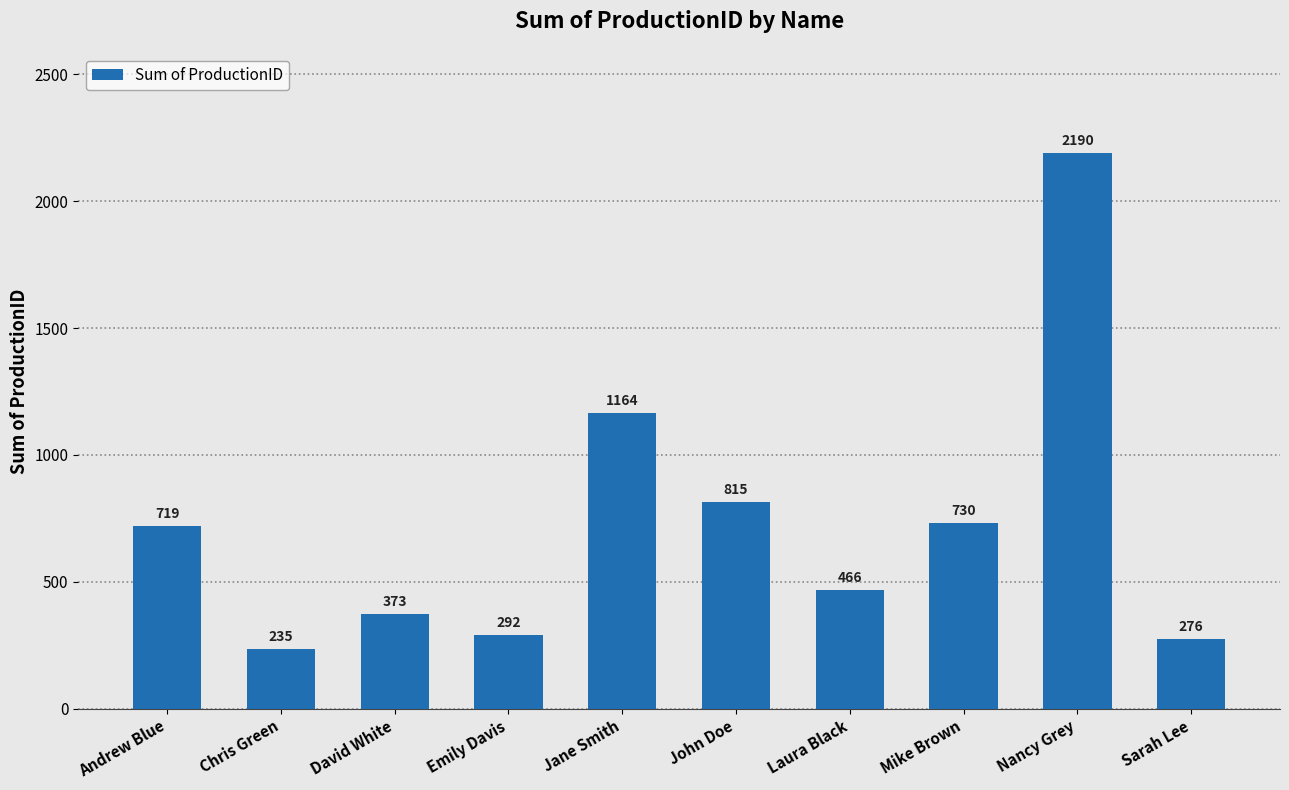

Reading left to right, transcribe all the data shown in this chart.

719	235	373	292	1164	815	466	730	2190	276